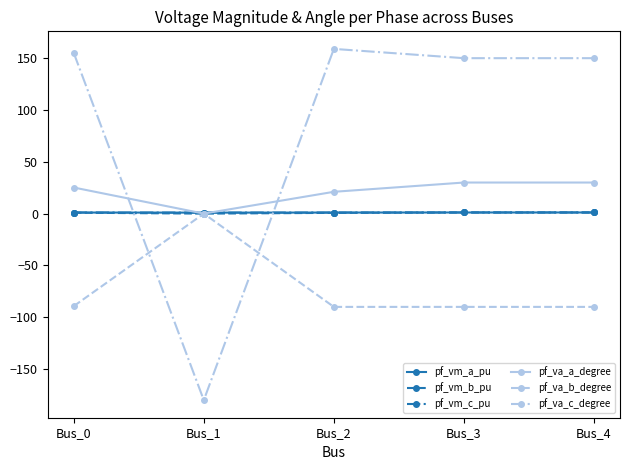

What is the approximate value of pf_va_a_degree at Bus_4?

30.0